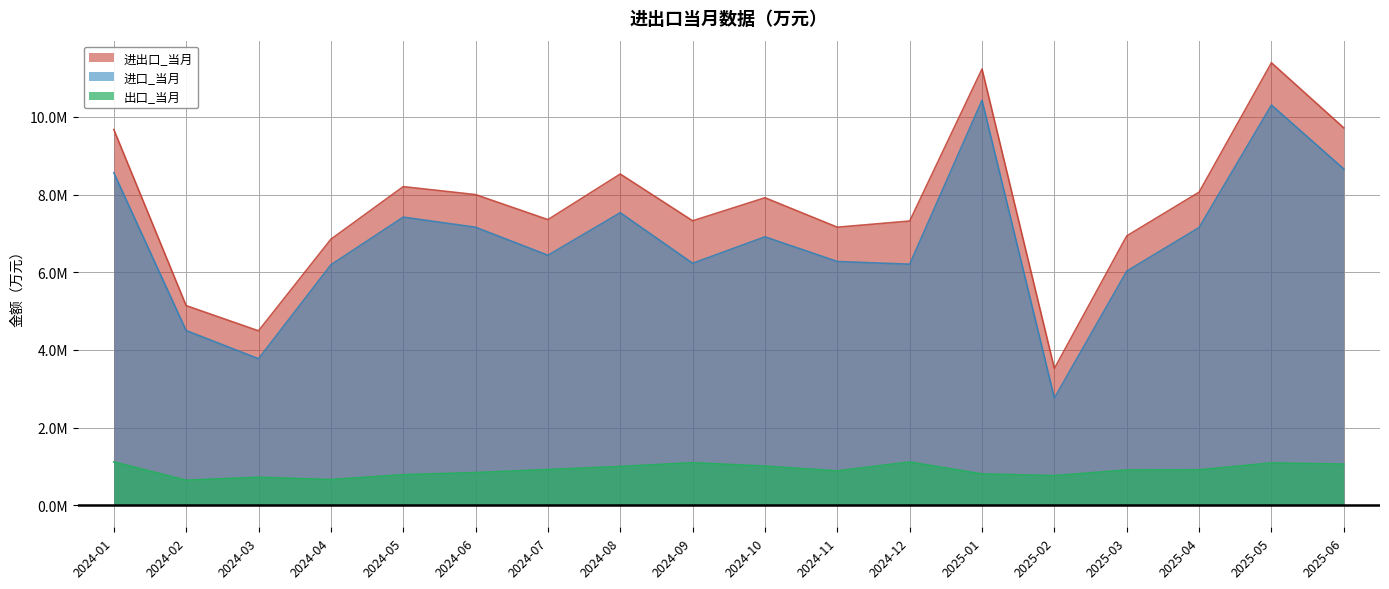

True or false: 出口_当月 and 进出口_当月 cross at least once.

False